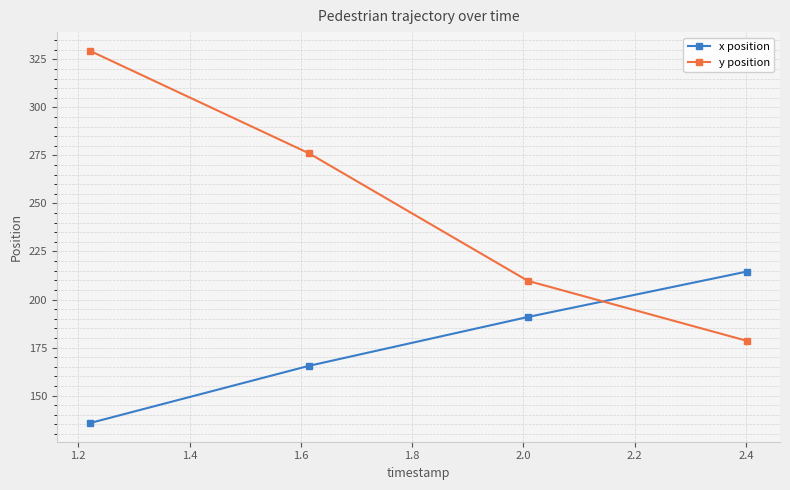

What is the average value of the y position series?

248.4